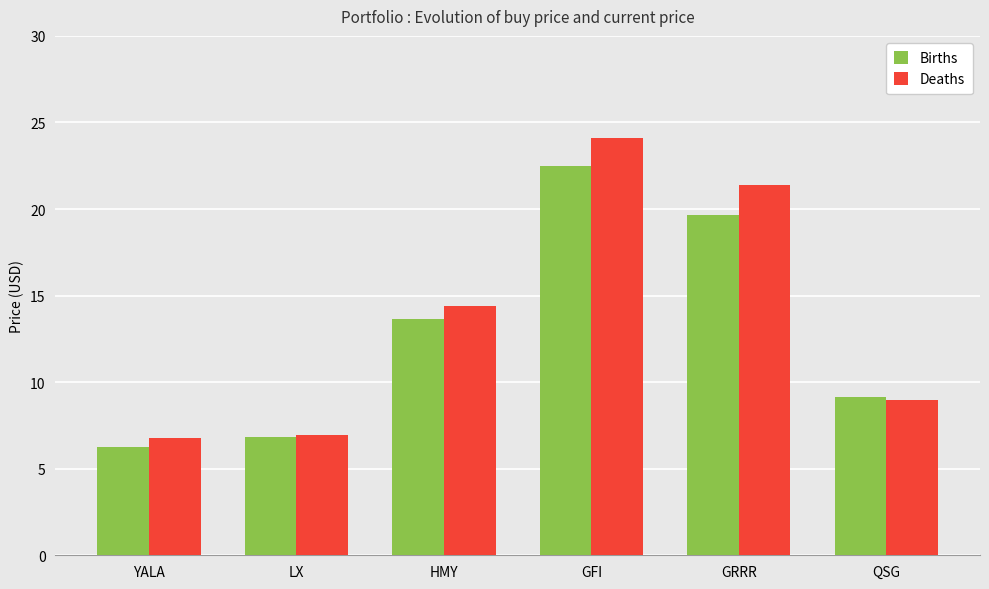

What is the label of the 6th bar from the left?

QSG